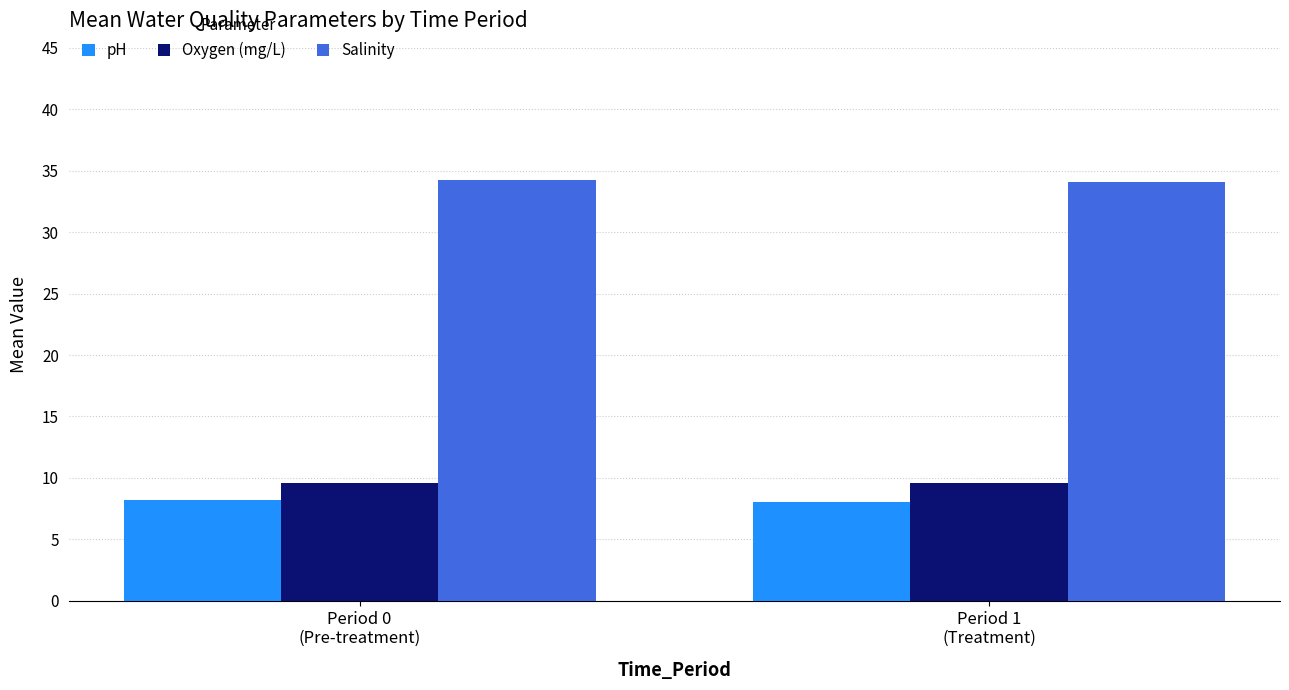

What is the sum of the Oxygen (mg/L) values at Period 1
(Treatment) and Period 0
(Pre-treatment)?

19.1